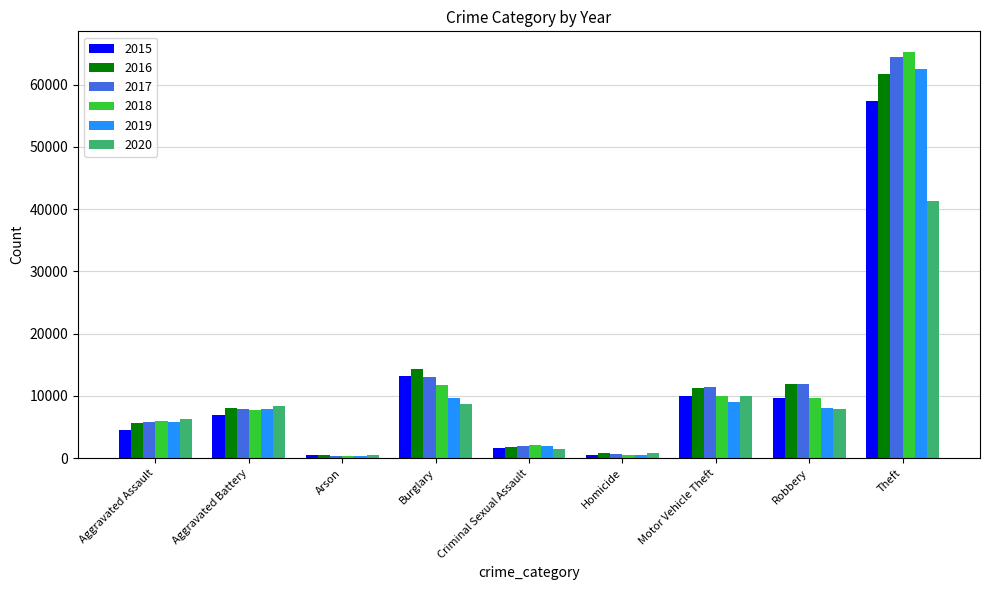

How many bars are there in total?

54